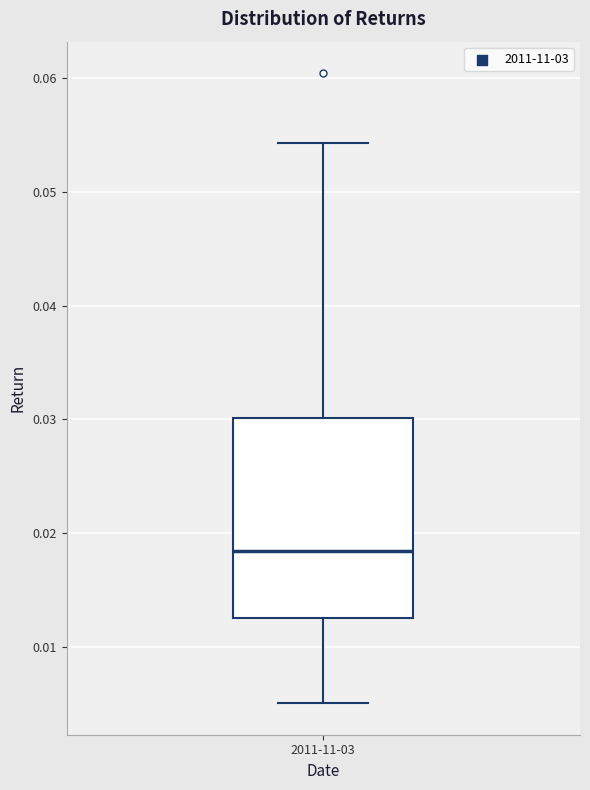

Read this box plot against the y-axis: the position of the median line, the range covered by the box, and the ends of both whiskers. The values are not printed on the chart, so give them approximately, as read against the axis.

median 0.018, box 0.013 to 0.030, whiskers 0.005 to 0.054